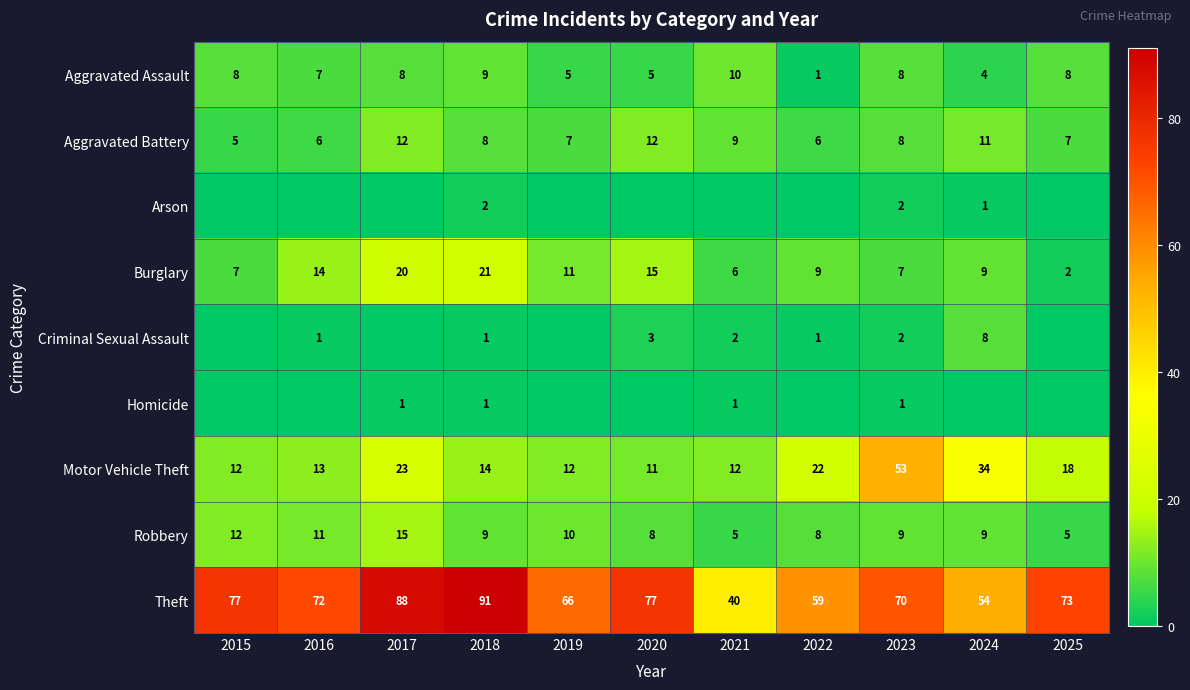

How many series are shown in this chart?

9